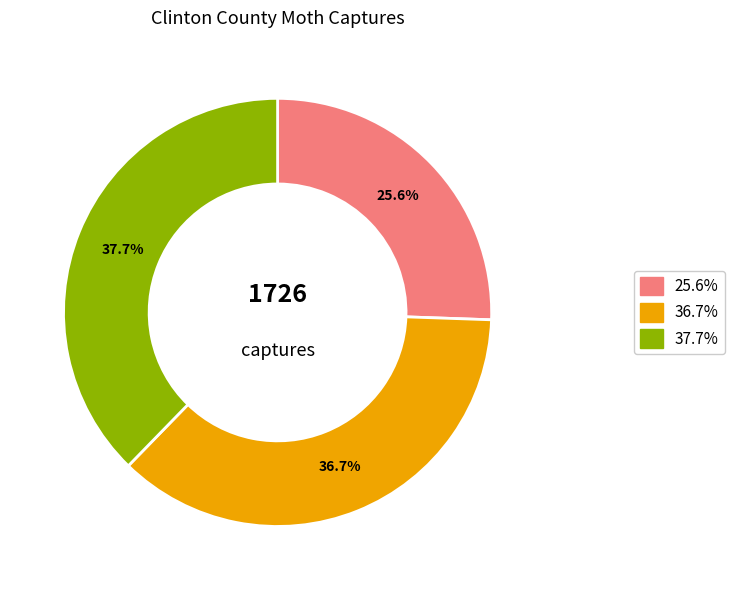

Is there a majority slice in this chart?

No